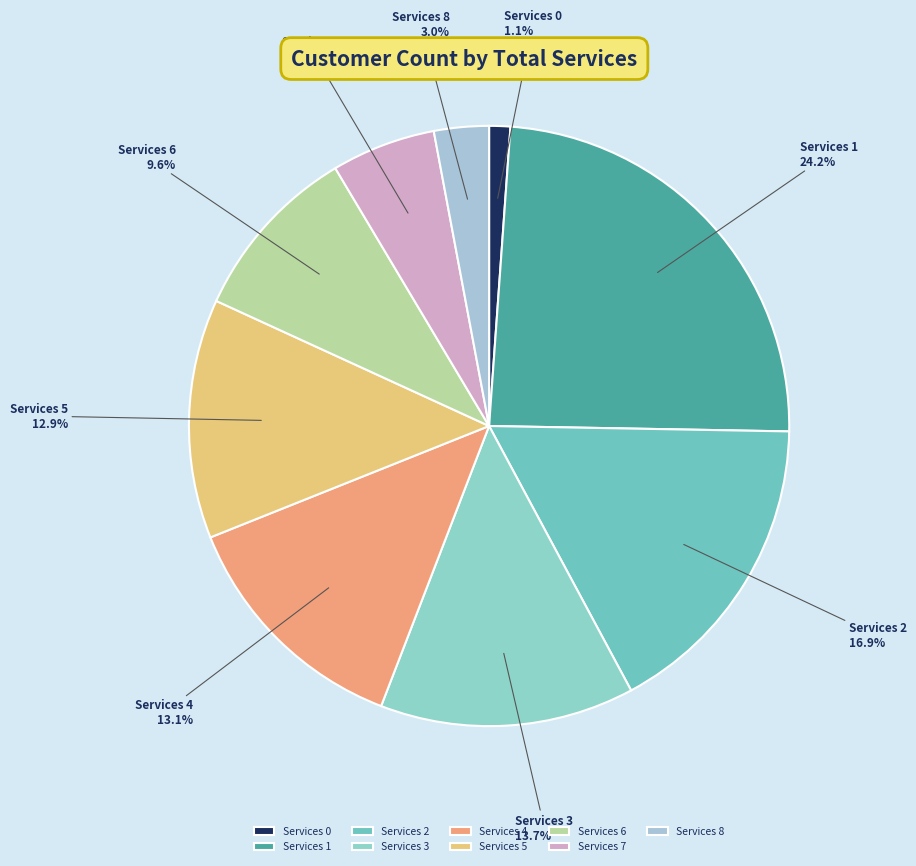

What is the total percentage of Services 4 and Services 5?

26.0%